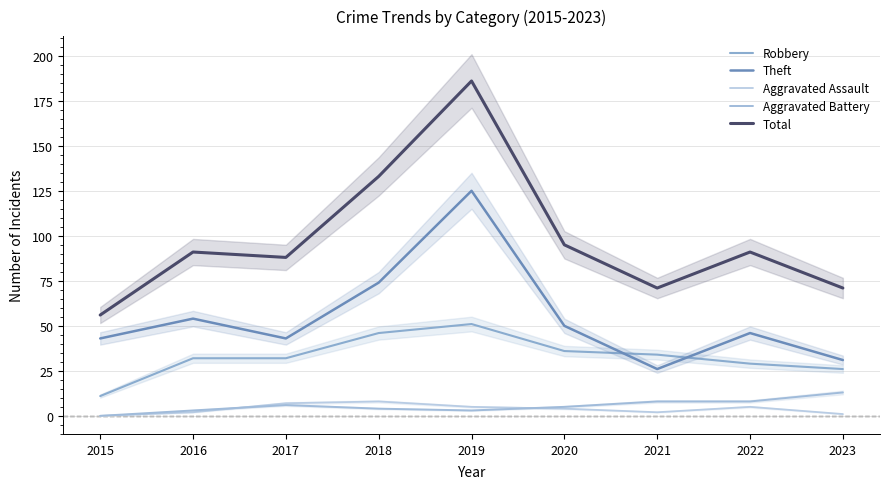

At 2017, list the series in order from smallest to largest.

Aggravated Battery, Aggravated Assault, Robbery, Theft, Total